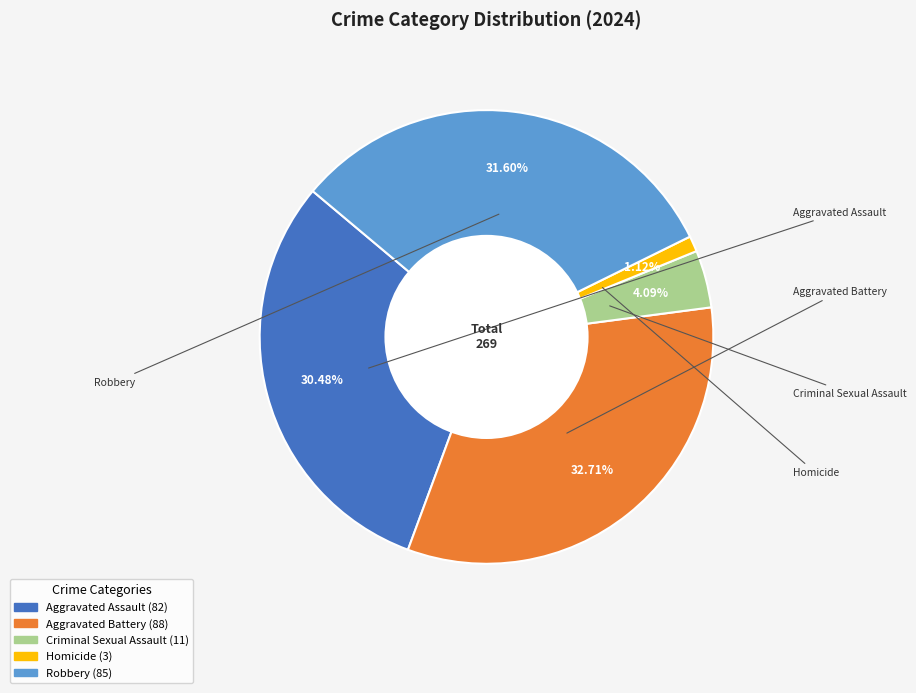

To the nearest percent, what is the average slice percentage?

20%